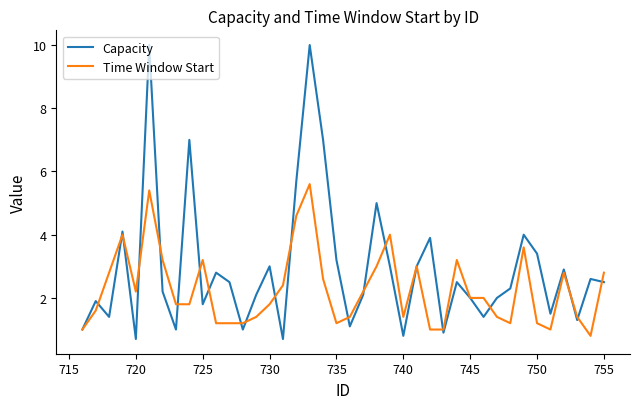

What is the greatest value displayed?

10.0